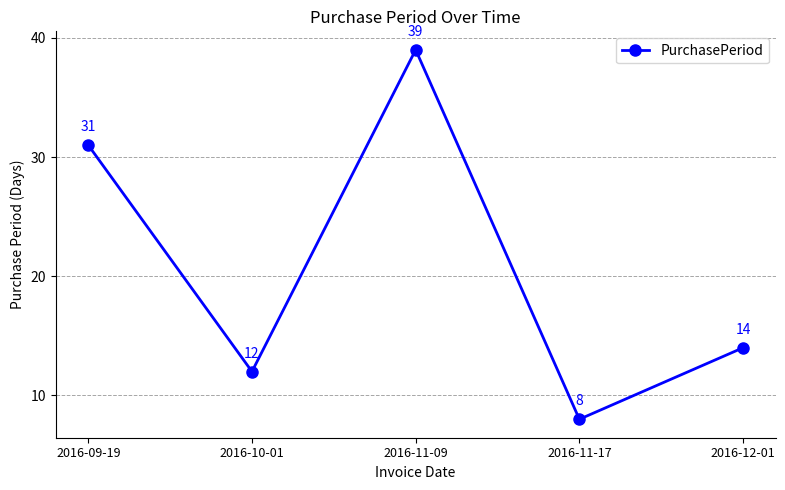

What value does the data have at 2016-11-09, to the nearest 5?

40